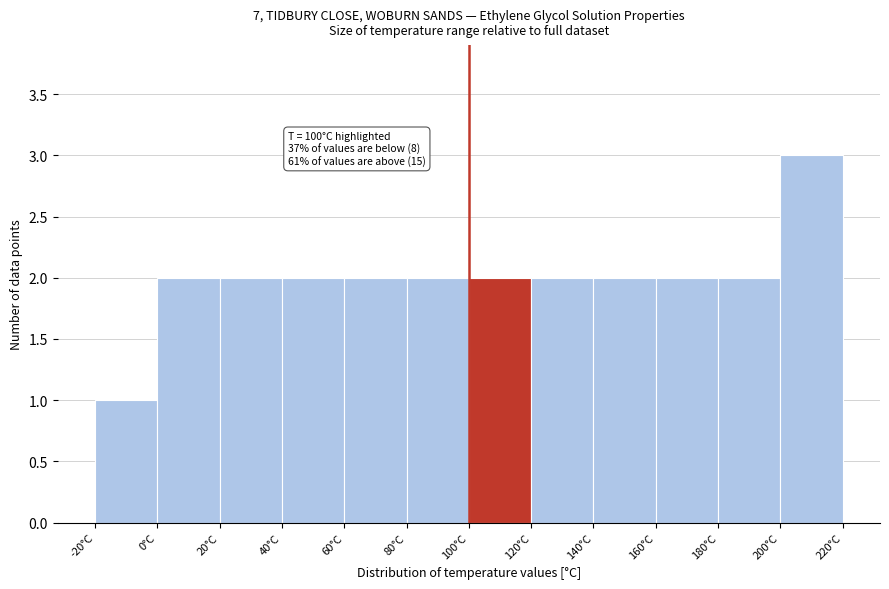

Over which range of the x-axis is the bar tallest?

200 to 220